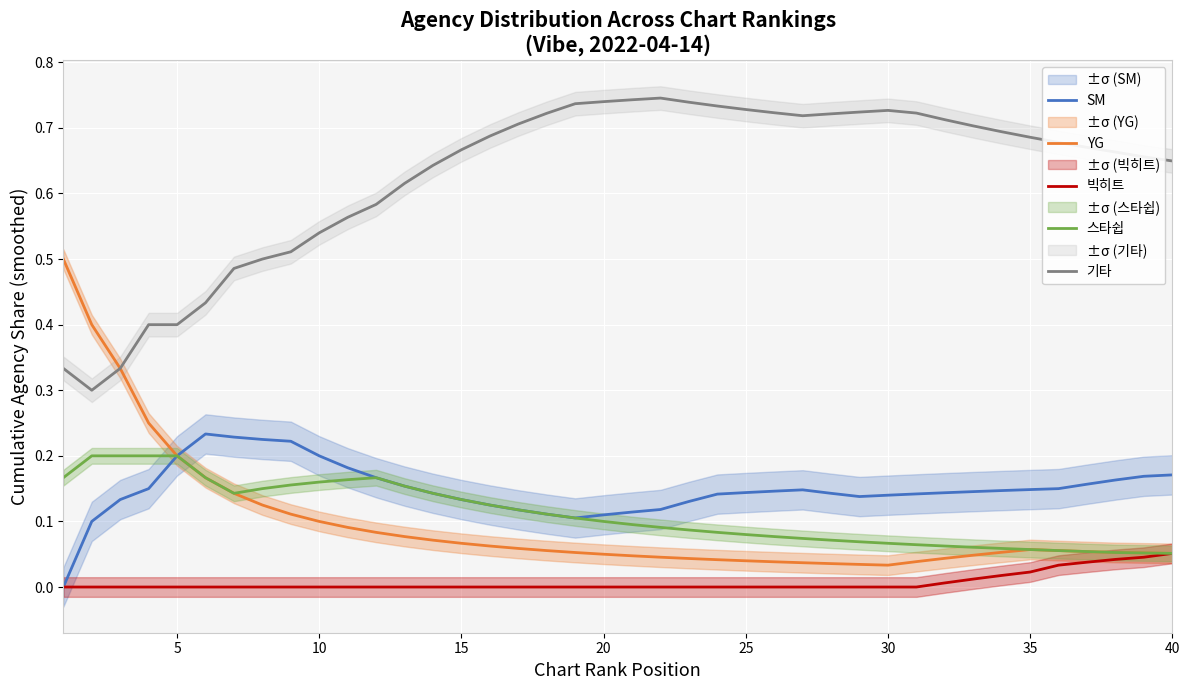

What is the value of the SM point at the 12th from the left?

0.2